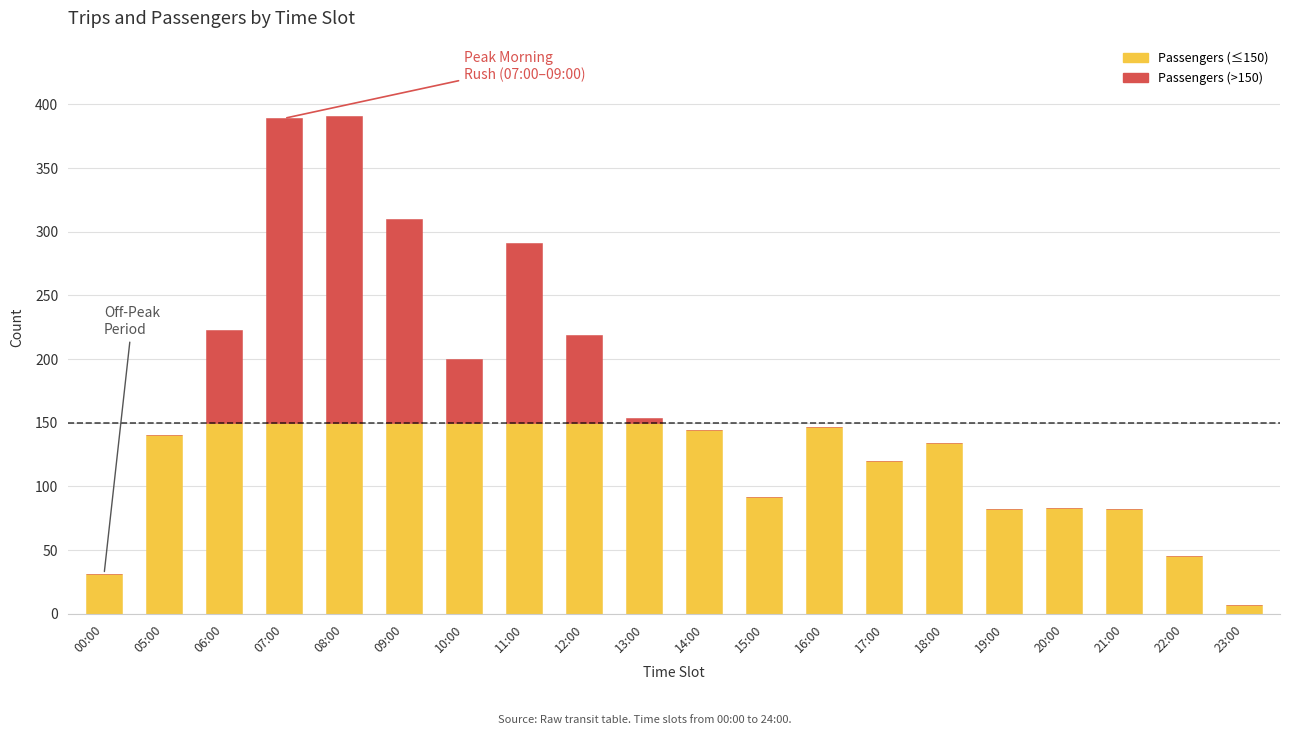

The value of Passengers (≤150) at 00:00 is 31. True or false?

True